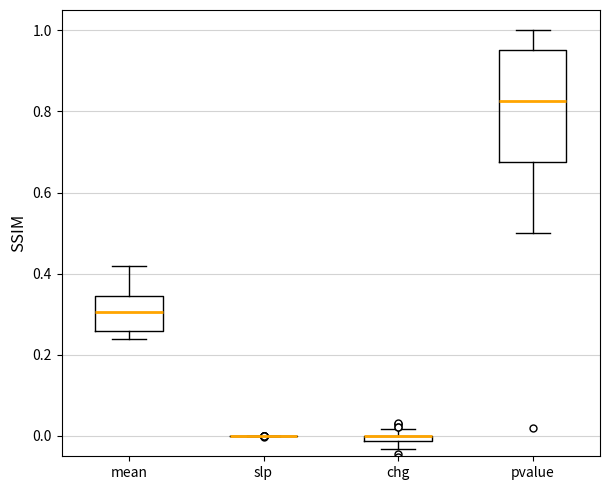

Comparing the boxes themselves (not the whiskers), which one is the tallest?

pvalue